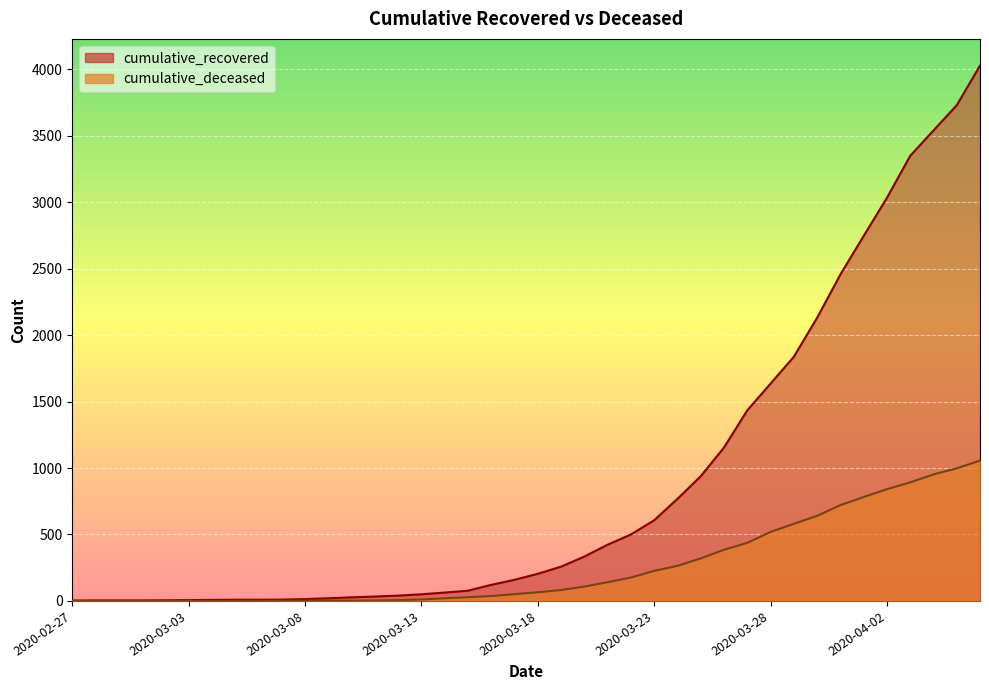

Rank the series by their maximum value, from lowest to highest.

cumulative_deceased, cumulative_recovered